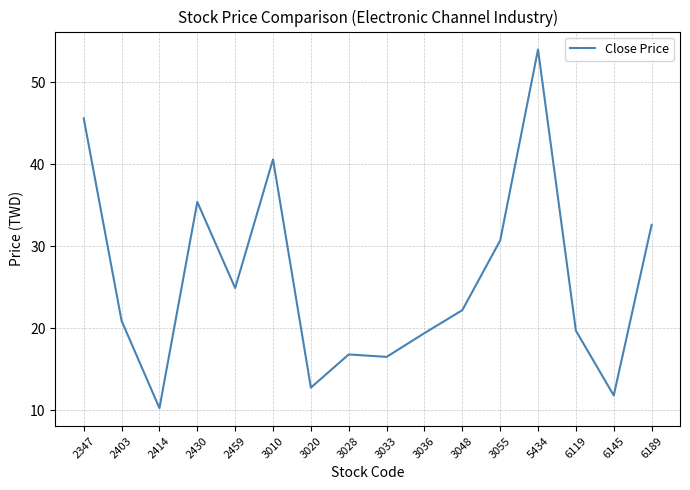

Is it true that the value at 6119 is 5.1?

False